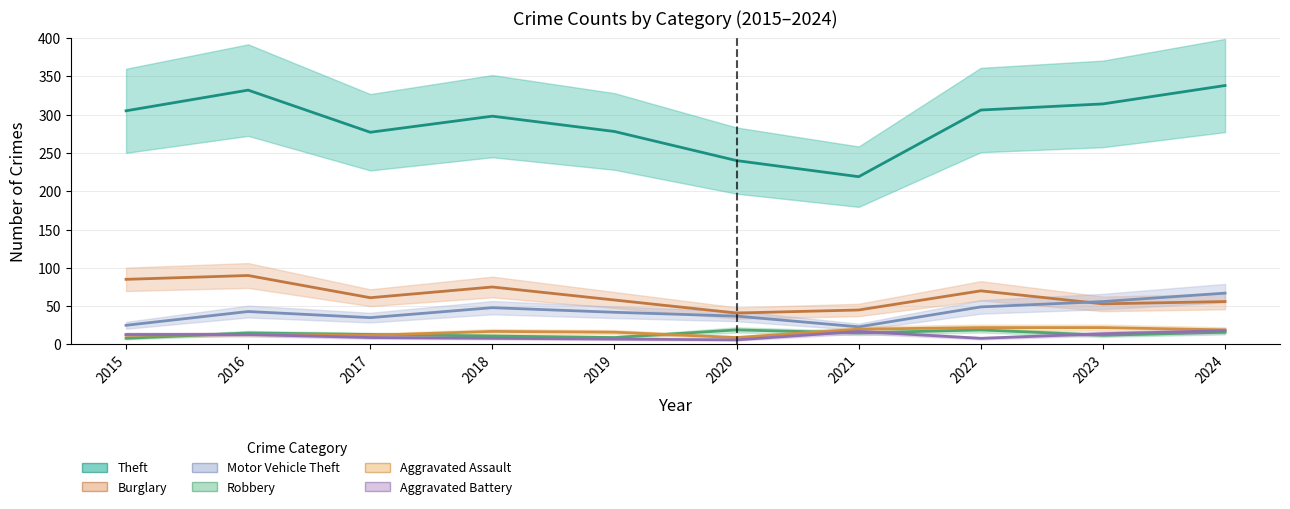

Reading left to right, extract all data points from this chart.

Theft: 305	332	277	298	278	240	219	306	314	338
Burglary: 85	90	61	75	58	41	45	70	53	56
Motor Vehicle Theft: 25	43	35	48	42	37	23	49	56	67
Robbery: 8	15	13	11	9	19	15	19	12	16
Aggravated Assault: 12	13	12	17	16	9	20	22	22	19
Aggravated Battery: 13	13	9	8	7	6	17	8	14	18